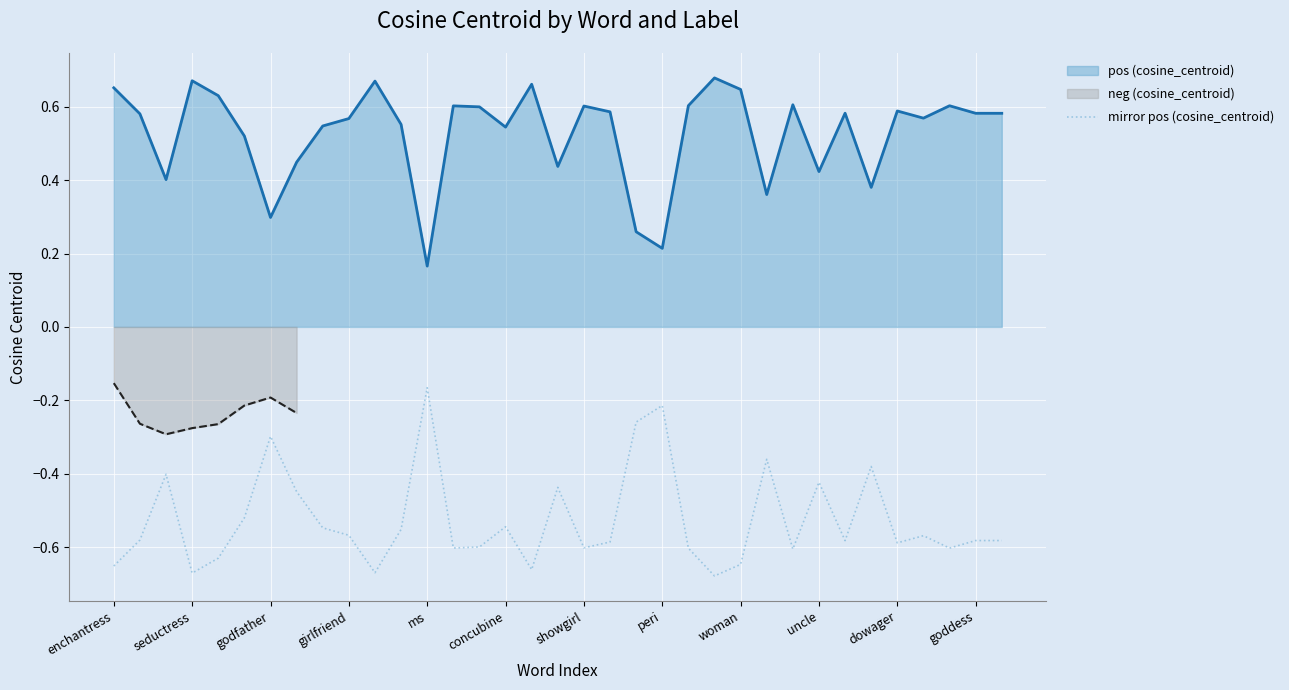

The value of mirror pos (cosine_centroid) at godfather is -0.1. True or false?

False